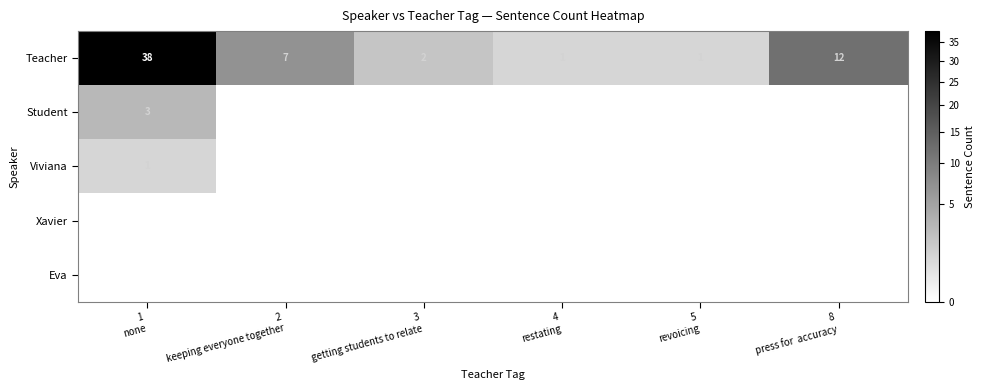

Is the value of Xavier at 5 revoicing greater than the value of Eva at 3 getting students to relate?

No